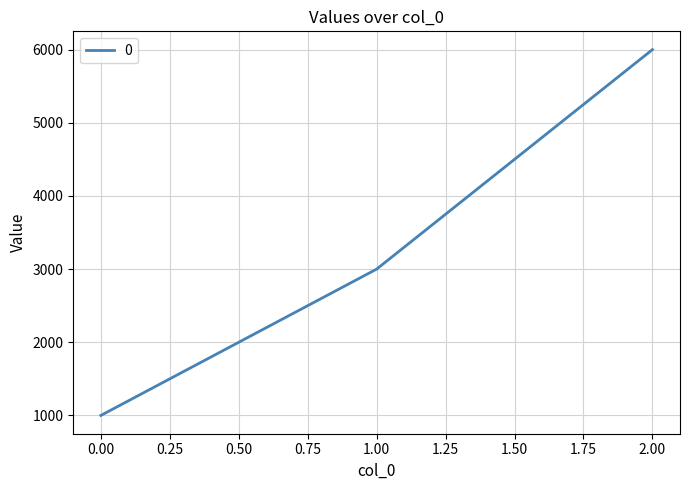

Rank the categories by value from lowest to highest.

0.00, 1.00, 2.00